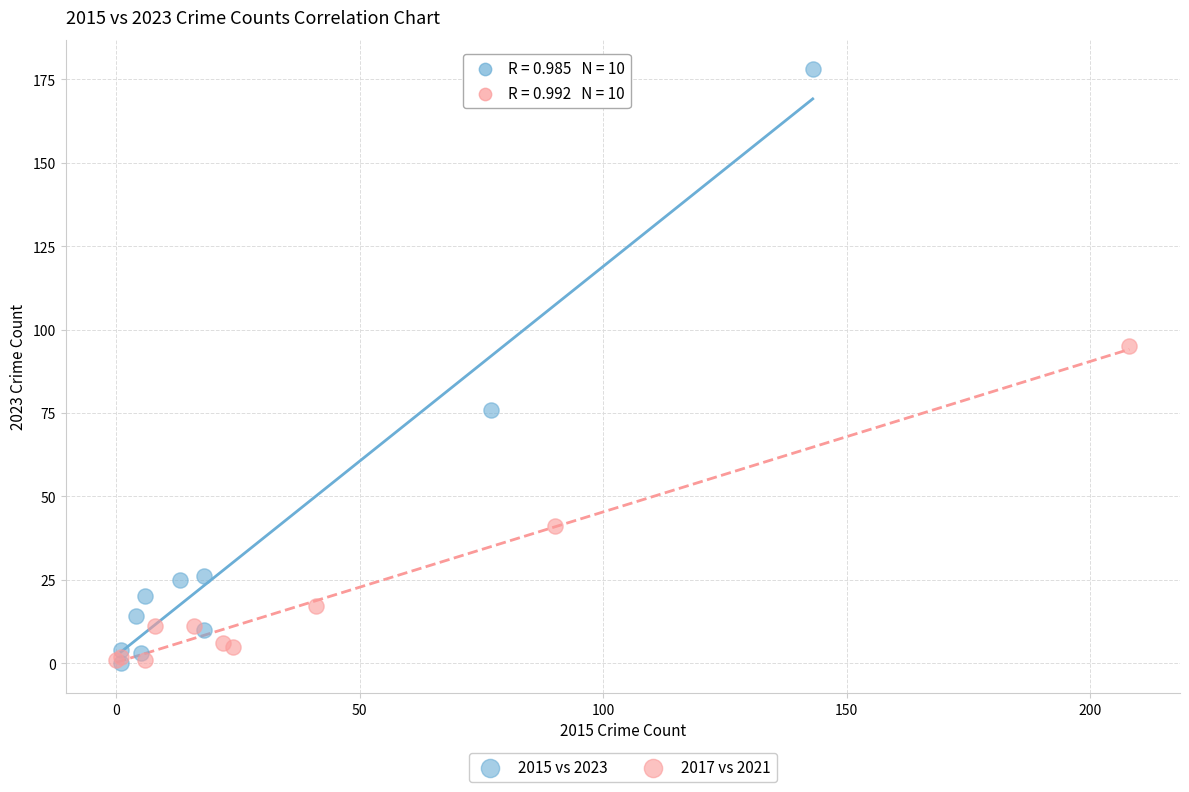

Which series has the widest spread of Y values?

2015 vs 2023